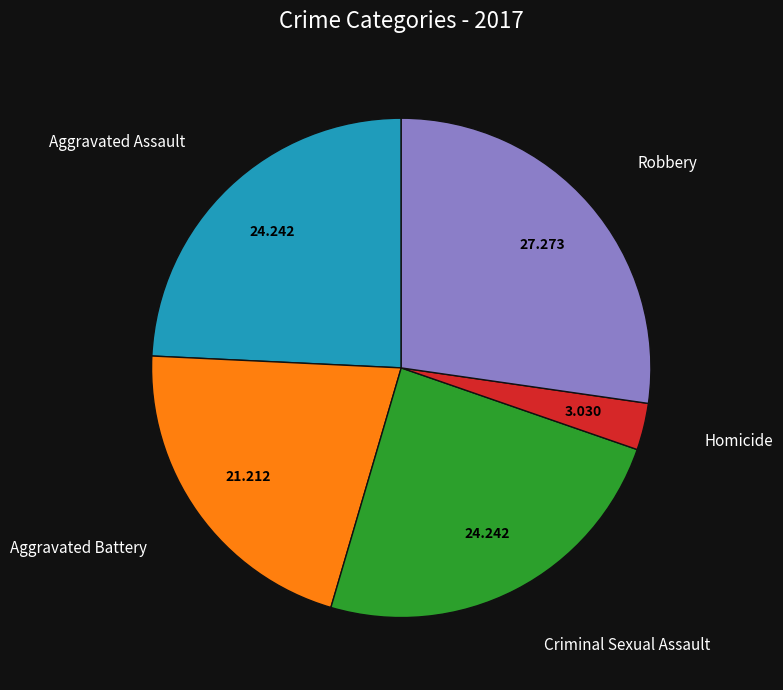

Does any single category account for the majority?

No